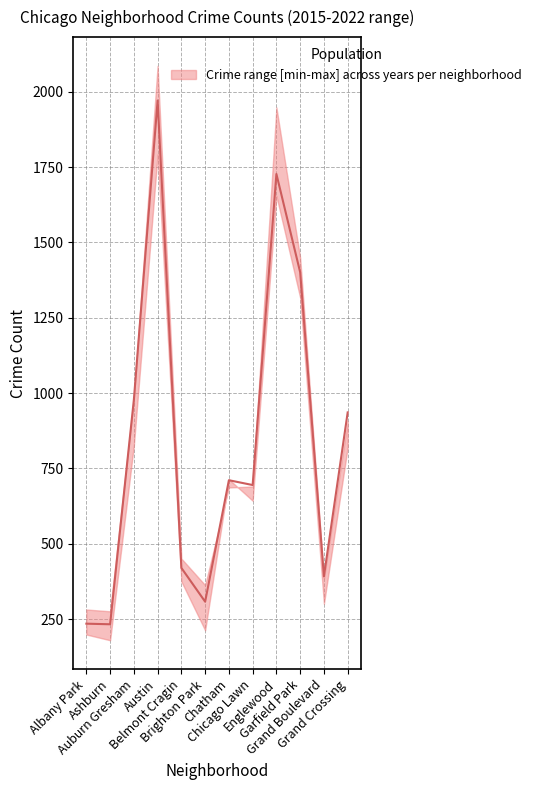

What is the value of the lower point at the 2nd from the left?

180